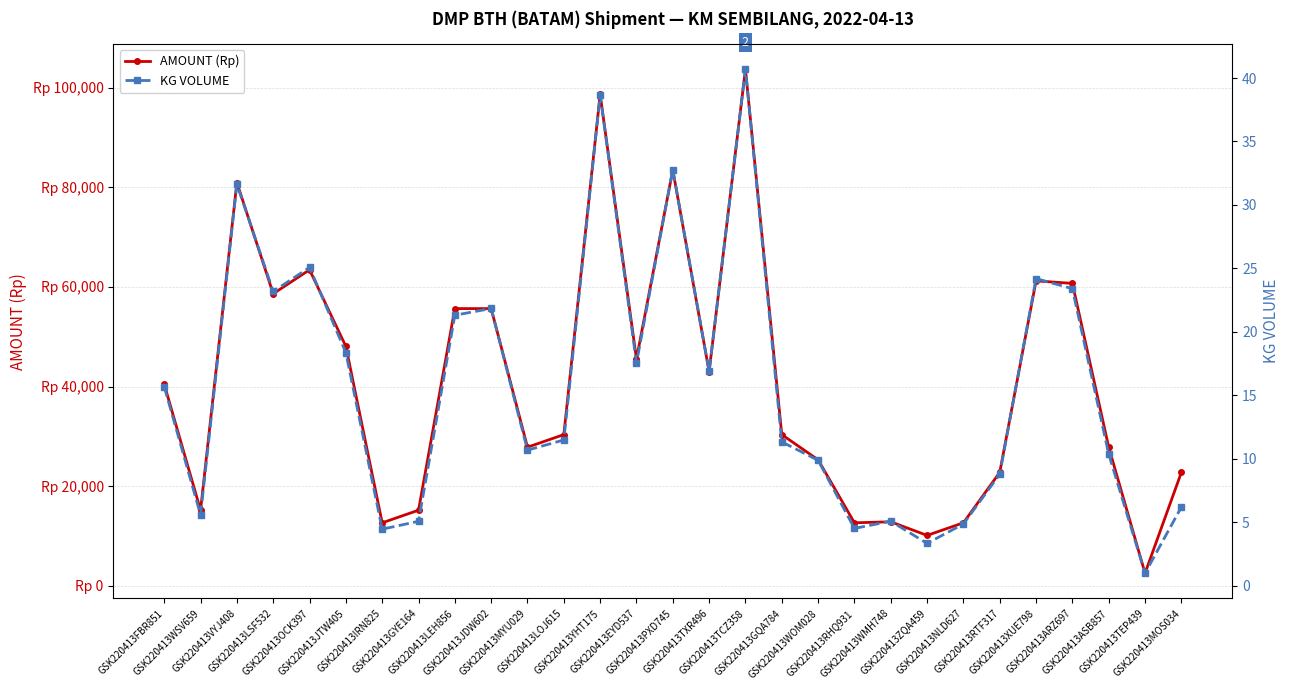

Which series has the largest total across all categories?

AMOUNT (Rp)